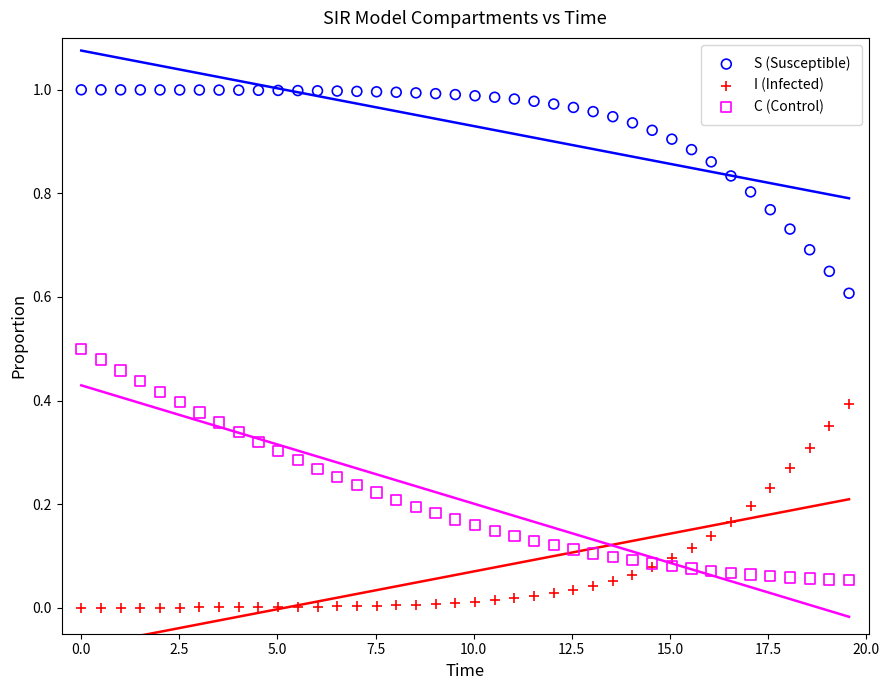

Which series reaches the maximum Y coordinate?

S (Susceptible)